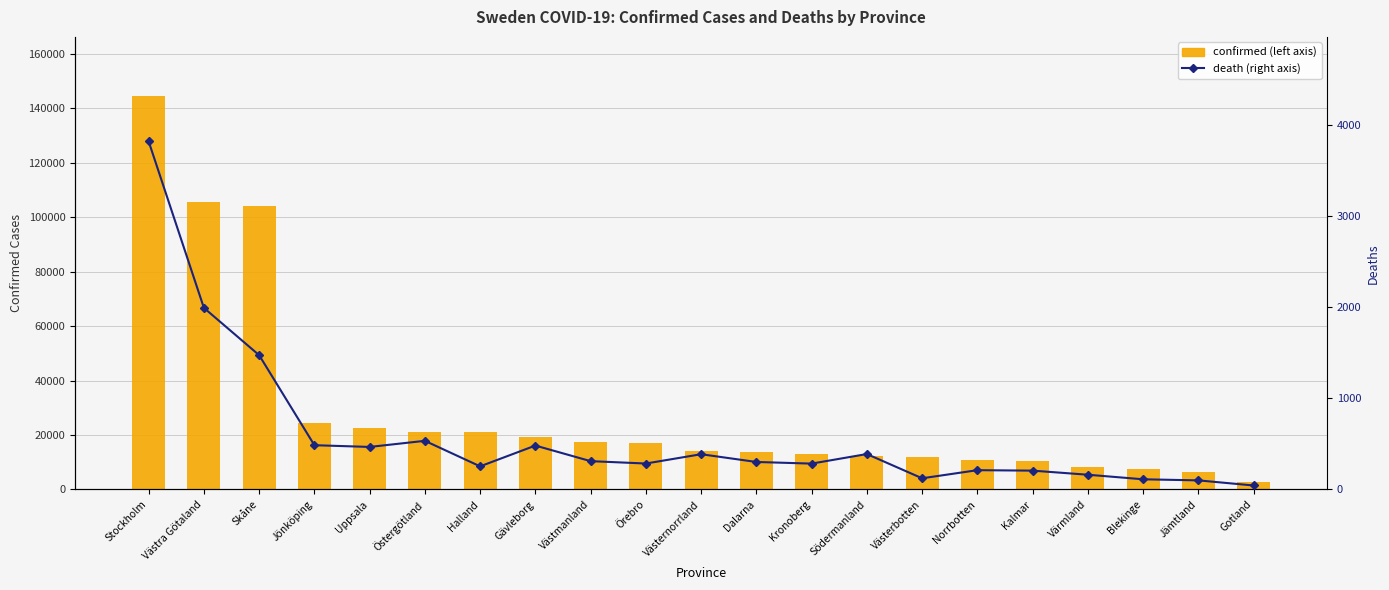

Rank the categories by death value from highest to lowest.

Stockholm, Västra Götaland, Skåne, Östergötland, Jönköping, Gävleborg, Uppsala, Södermanland, Västernorrland, Västmanland, Dalarna, Örebro, Kronoberg, Halland, Norrbotten, Kalmar, Värmland, Västerbotten, Blekinge, Jämtland, Gotland